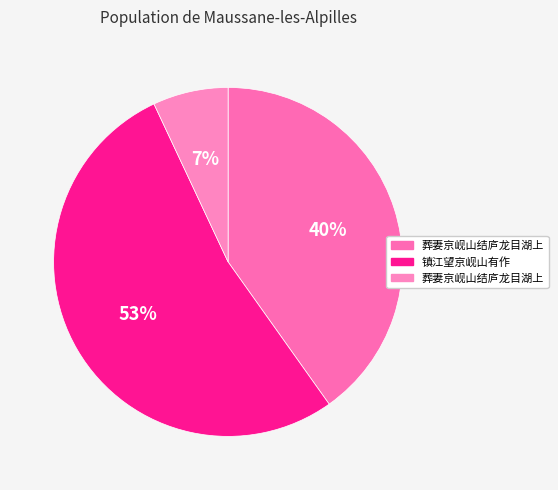

Which slice is the smallest?

葬妻京岘山结庐龙目湖上